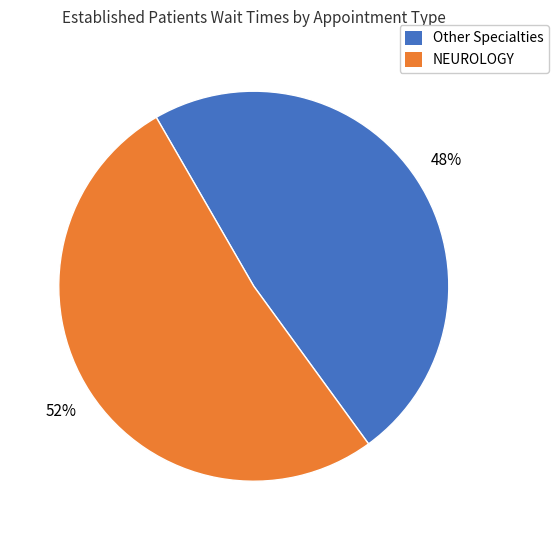

Which slice represents more than half of the pie?

NEUROLOGY